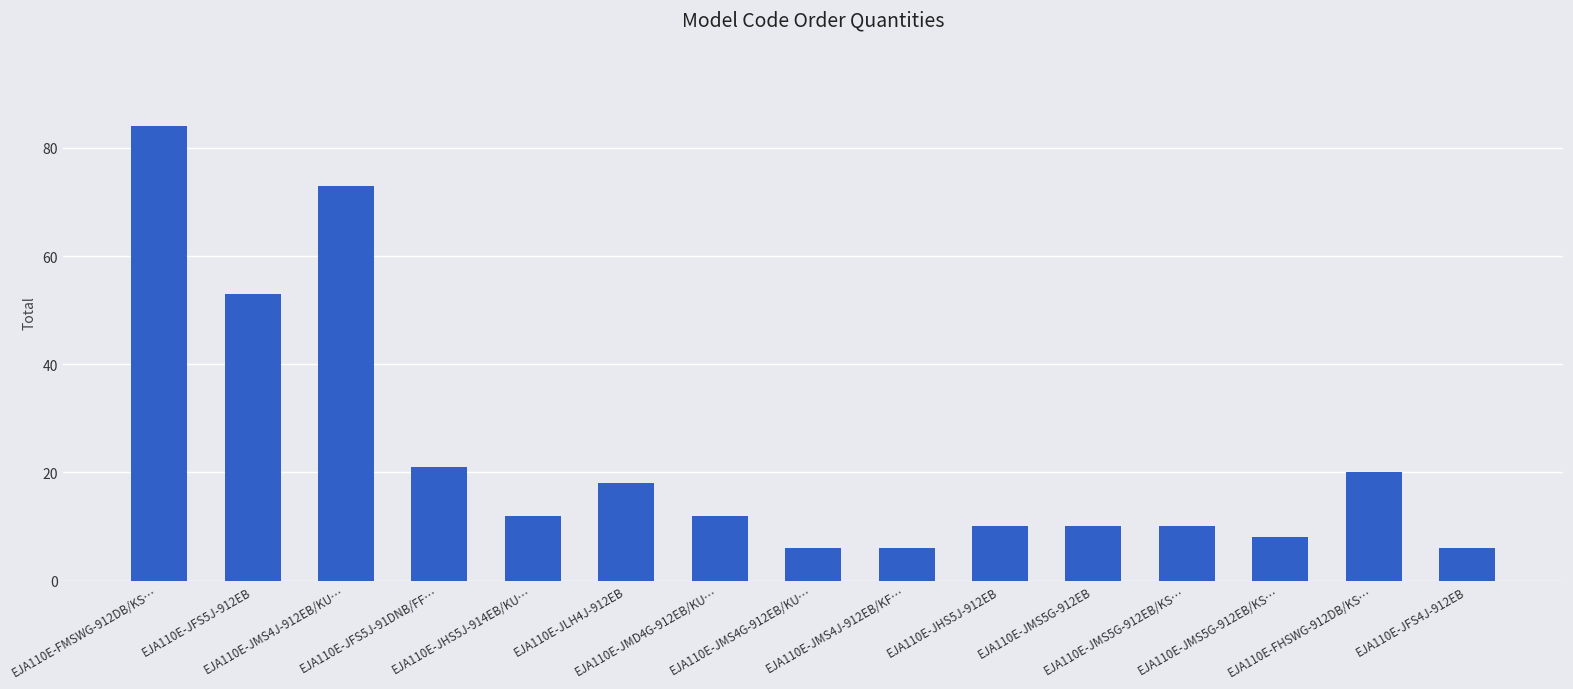

How many bars are there in total?

15